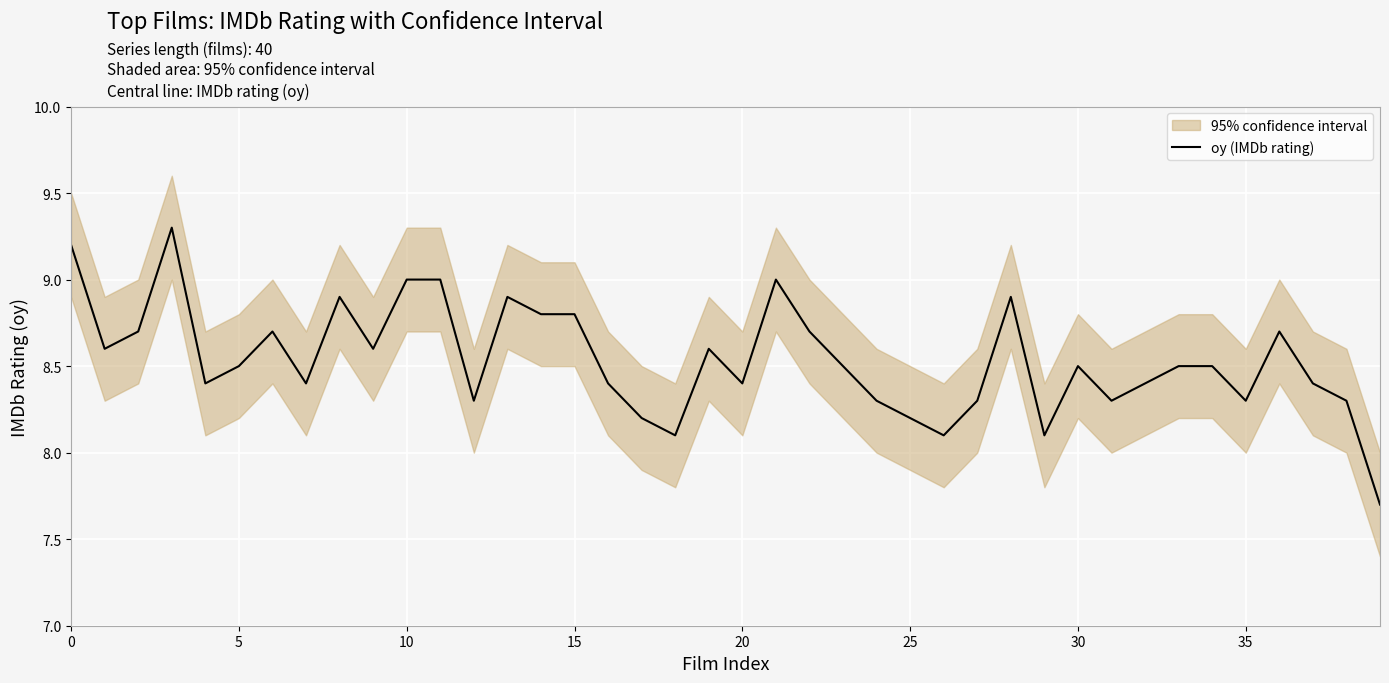

What is the difference between the second highest and second lowest values?

1.1